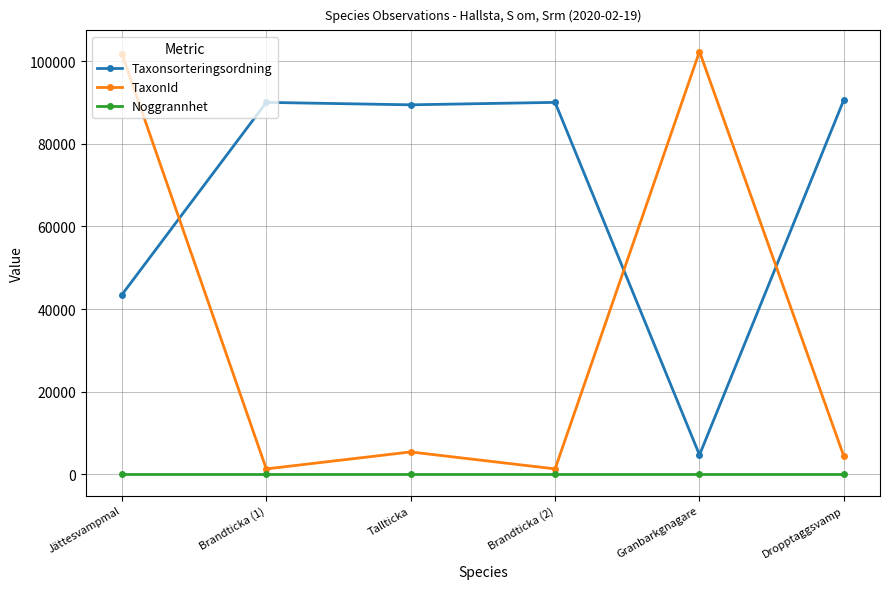

True or false: Taxonsorteringsordning and Noggrannhet cross at least once.

False